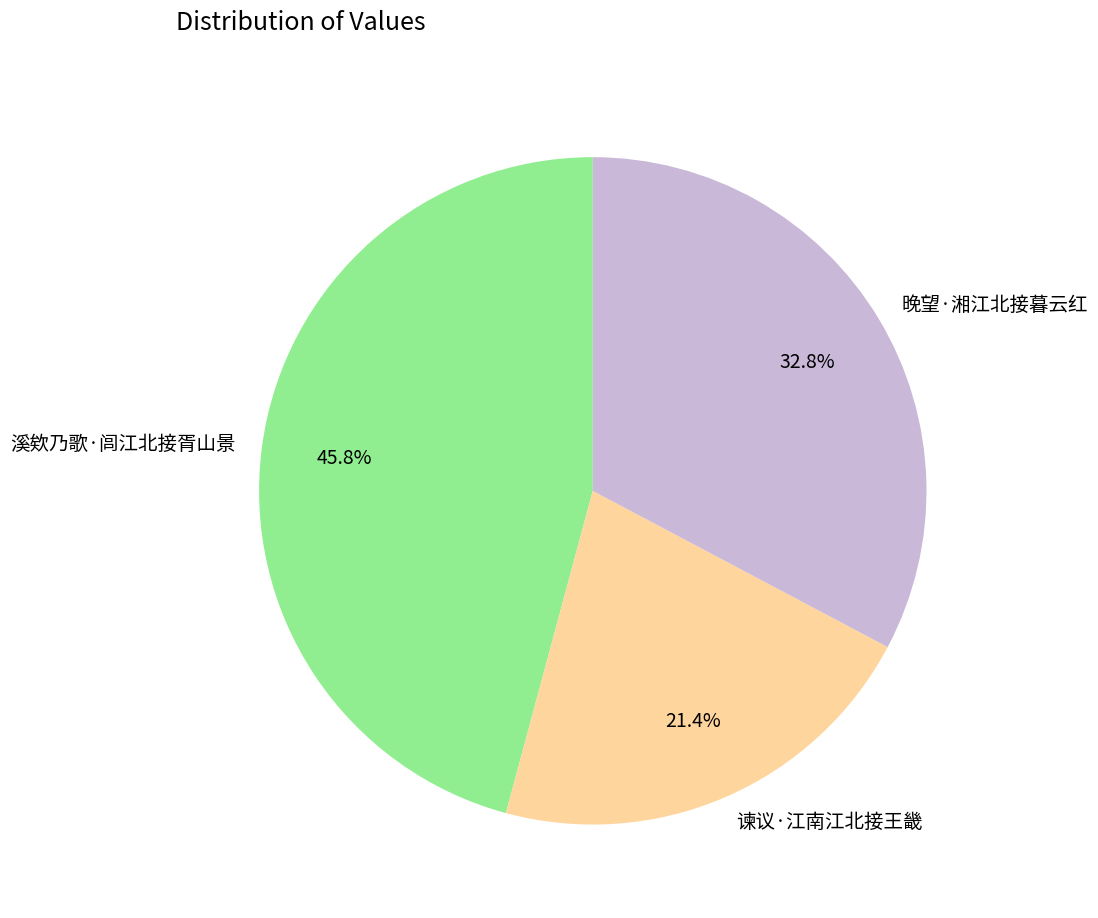

Between 谏议·江南江北接王畿 and 晚望·湘江北接暮云红, which is larger?

晚望·湘江北接暮云红